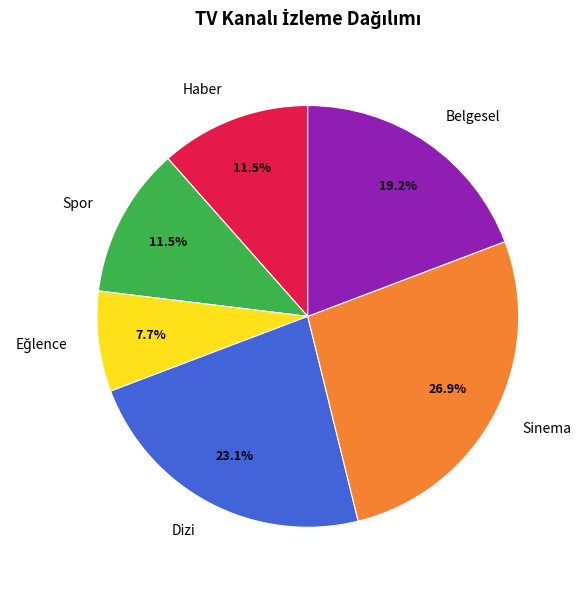

Which slice is the largest?

Sinema